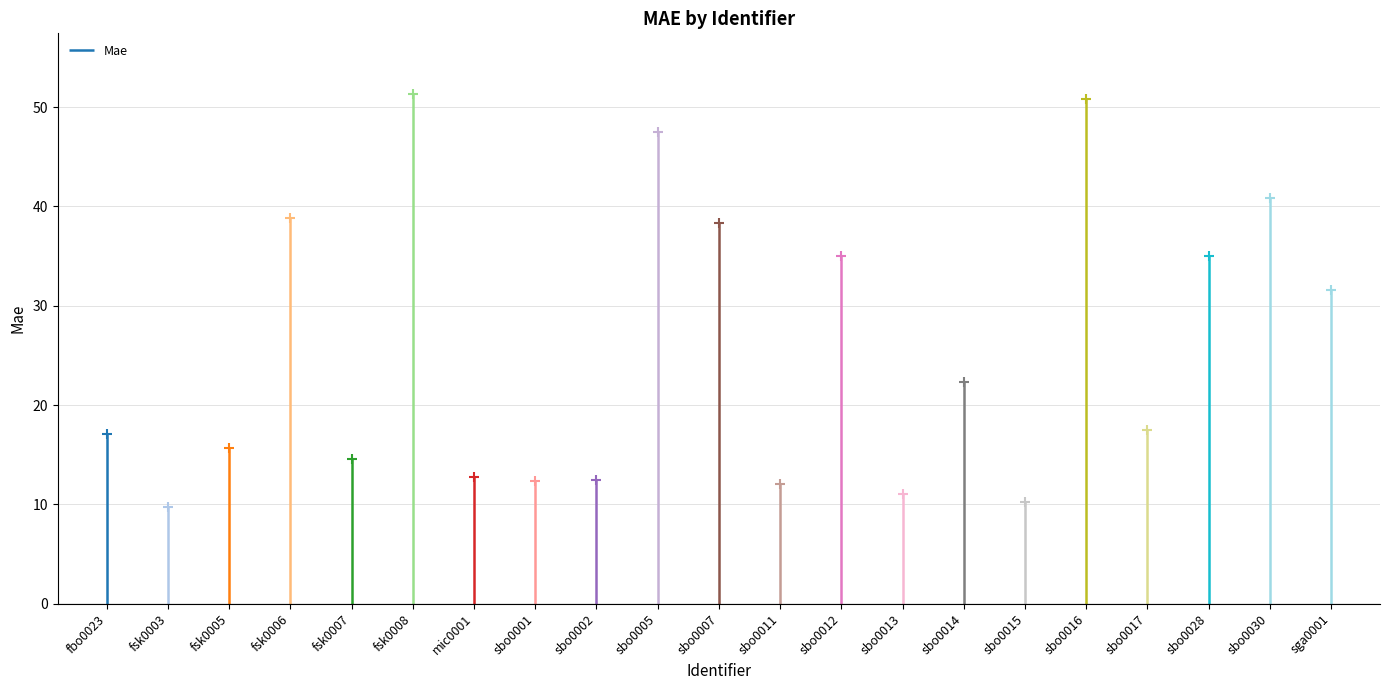

What position from the left is fbo0023?

1